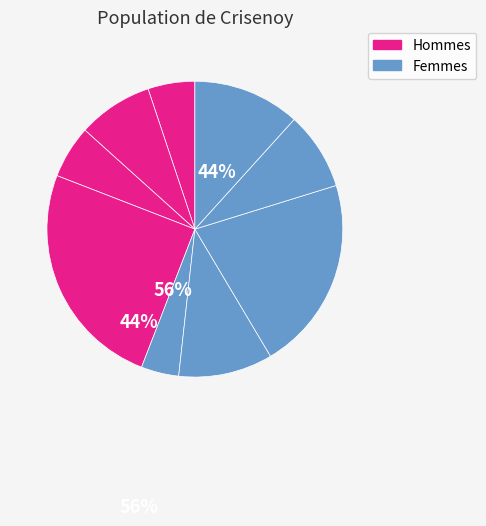

Count the number of slices in the pie.

9